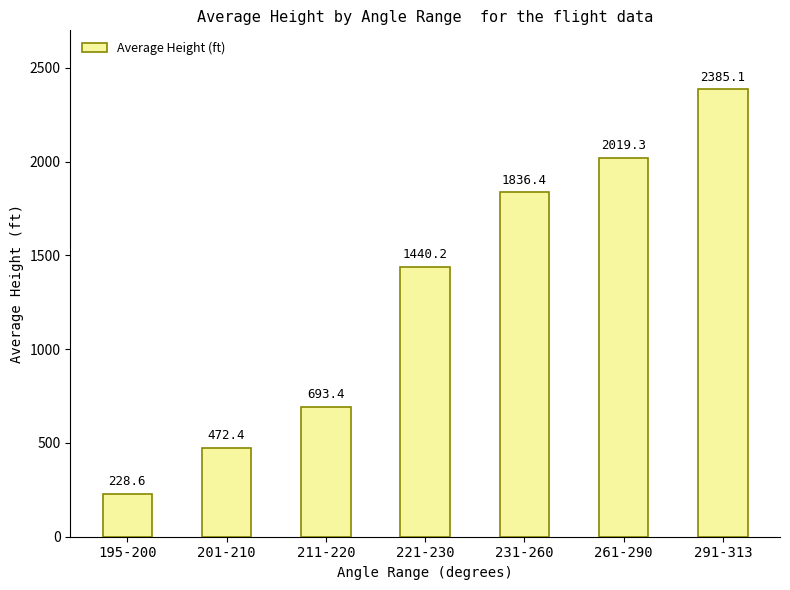

What is the difference between the maximum and minimum values?

2156.5